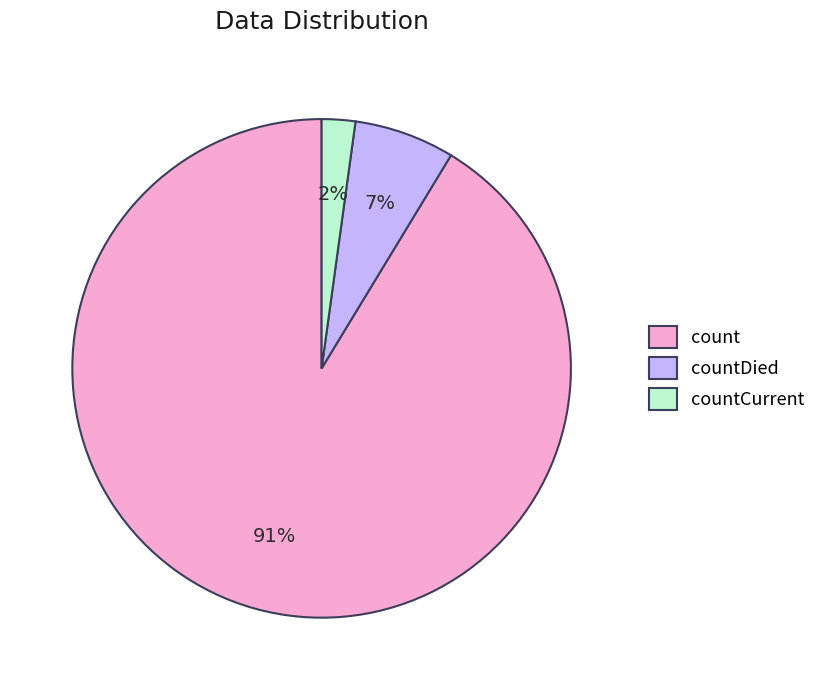

Which has a higher value, countCurrent or countDied?

countDied